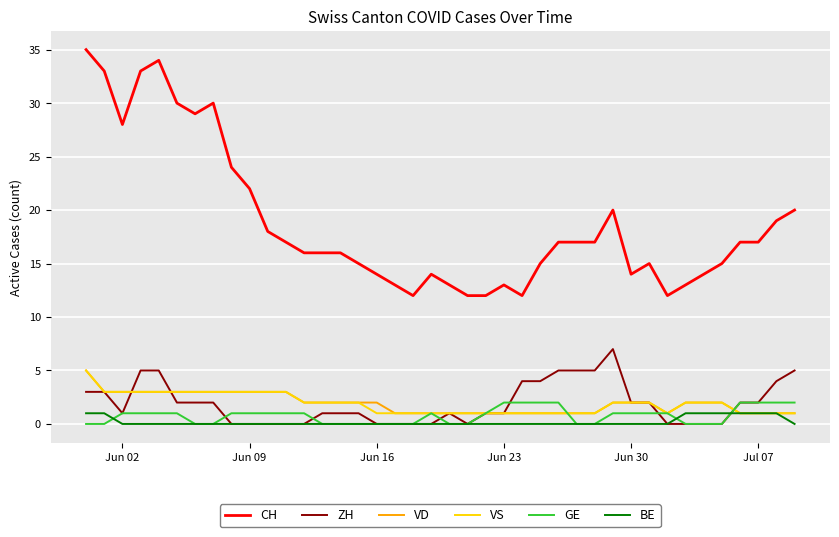

Which series has the largest range (max minus min)?

CH